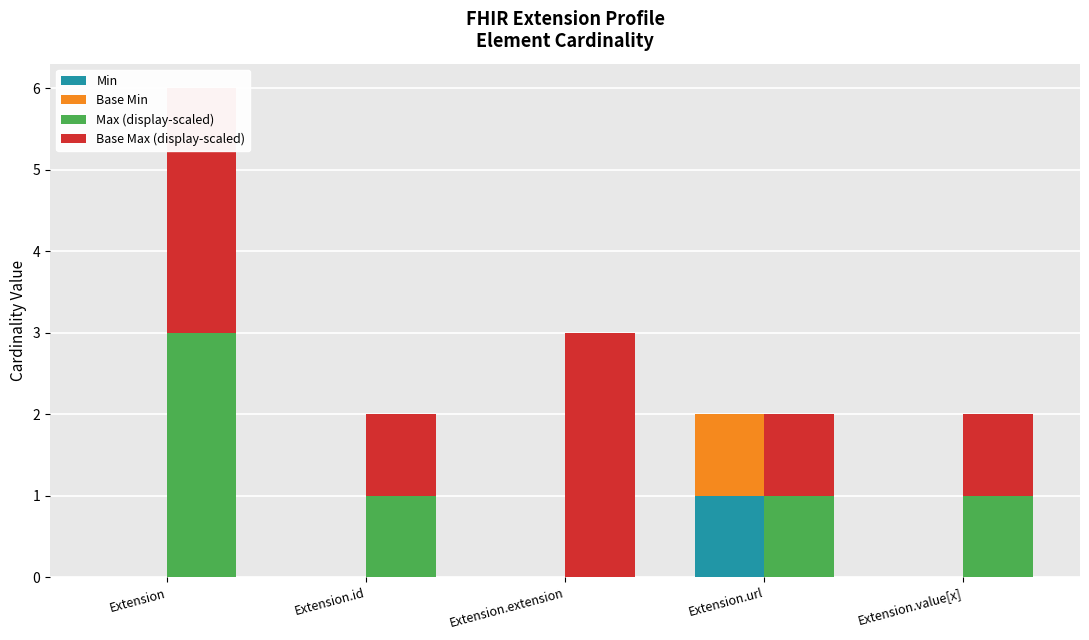

What position from the right is Extension.extension?

3